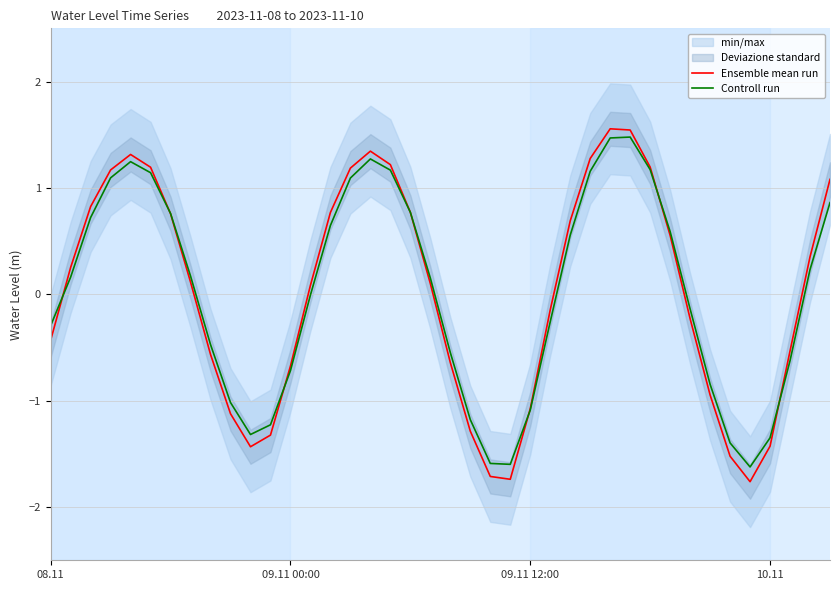

Is it true that Controll run equals -0.5 at 10.11?

False